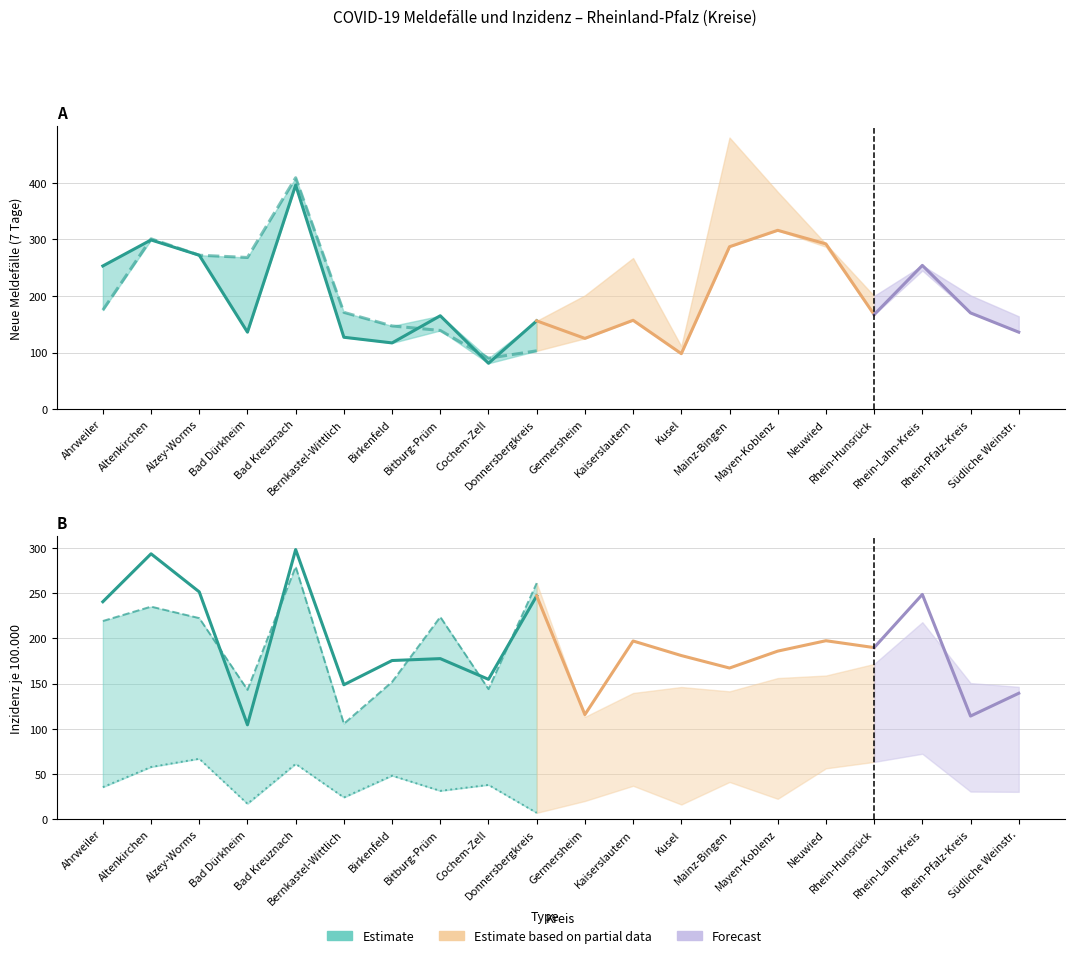

What is the approximate value of Inzidenz <20J at Kusel?

16.3